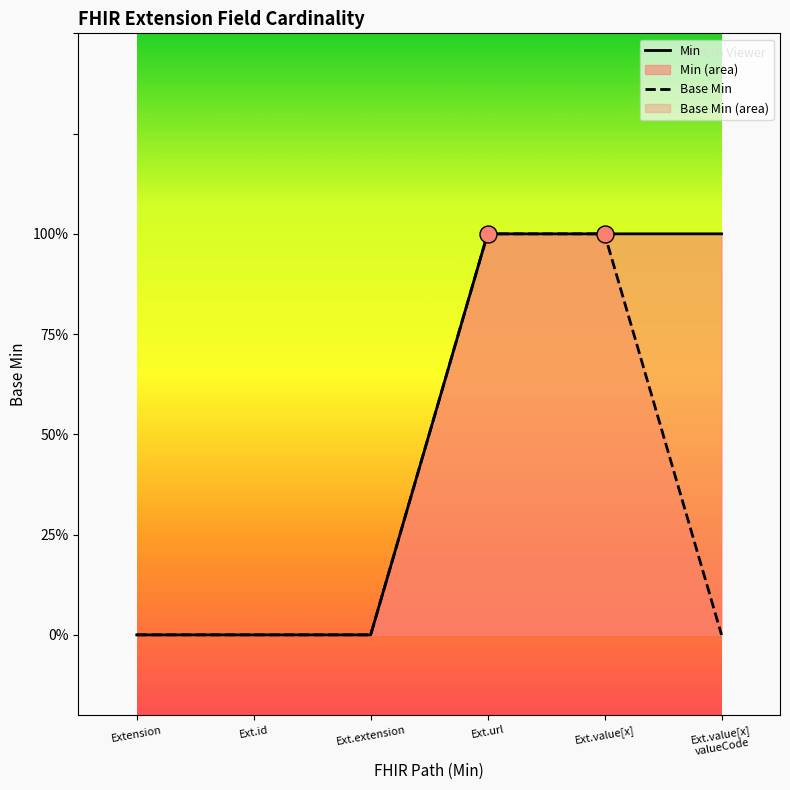

Which series reaches the minimum Y coordinate?

Min